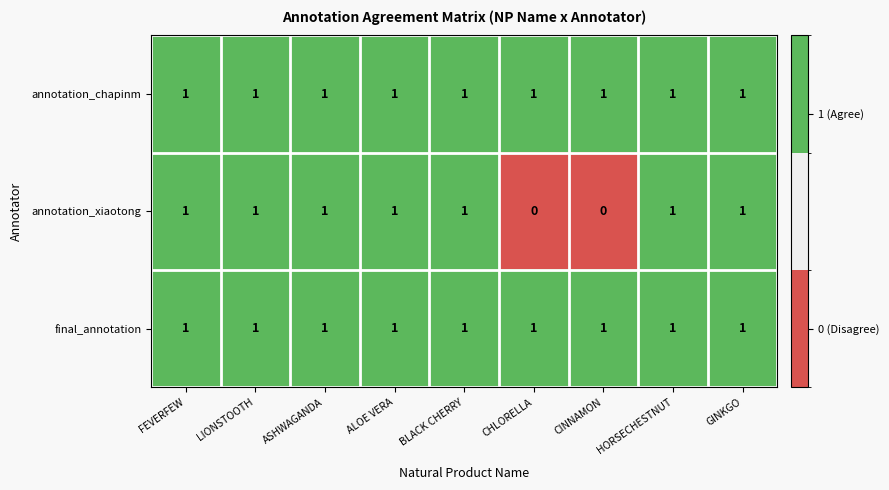

At how many categories does at least one series exceed 0?

9